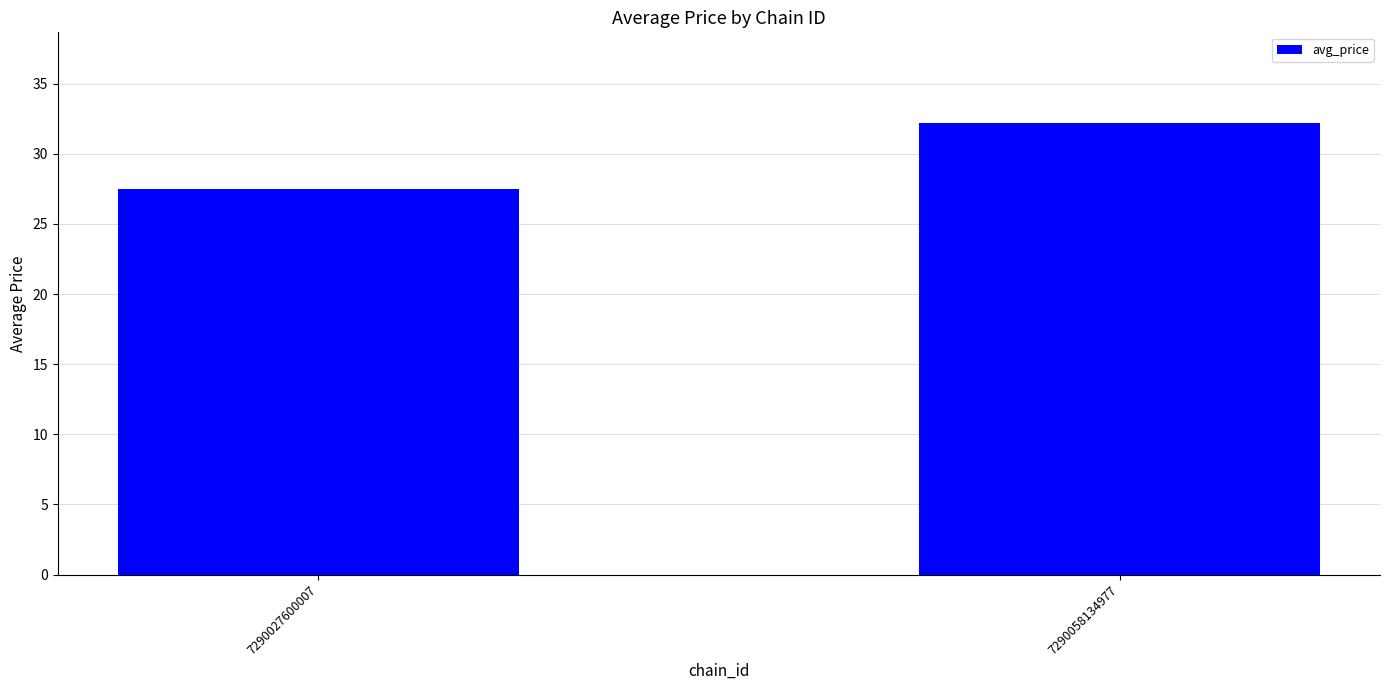

Where does the data first go above 32?

7290058134977